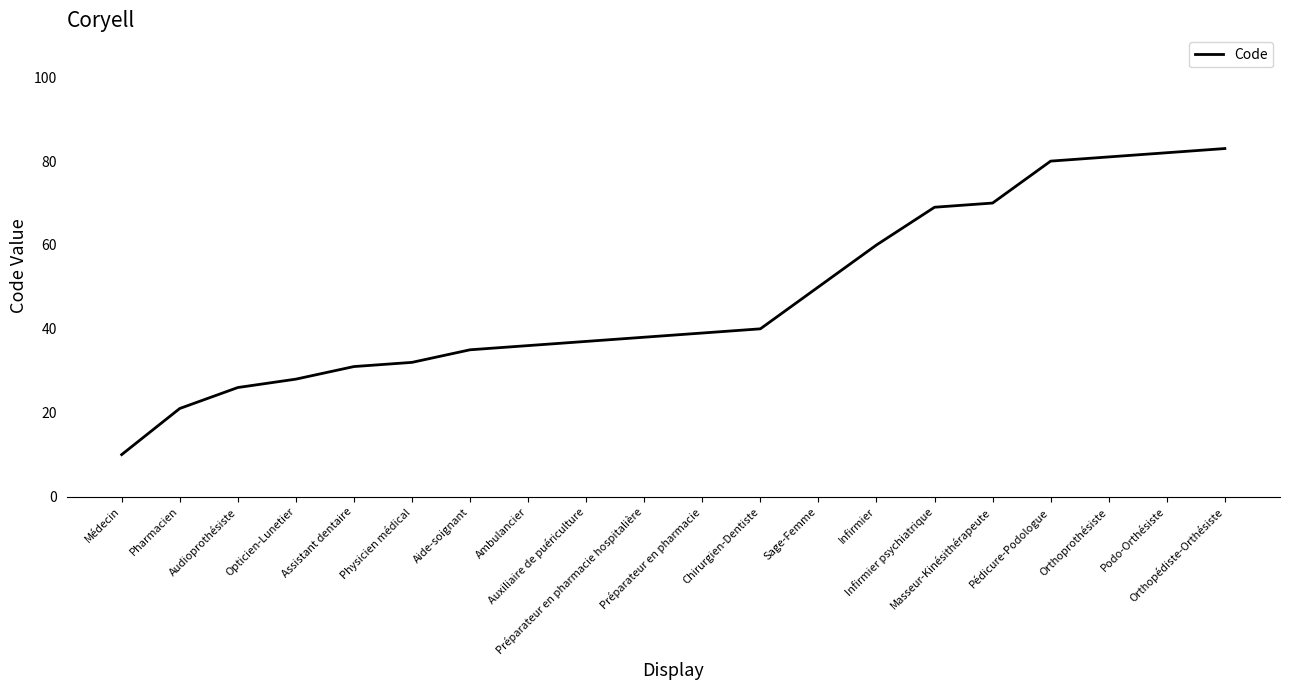

What is the smallest value displayed?

10